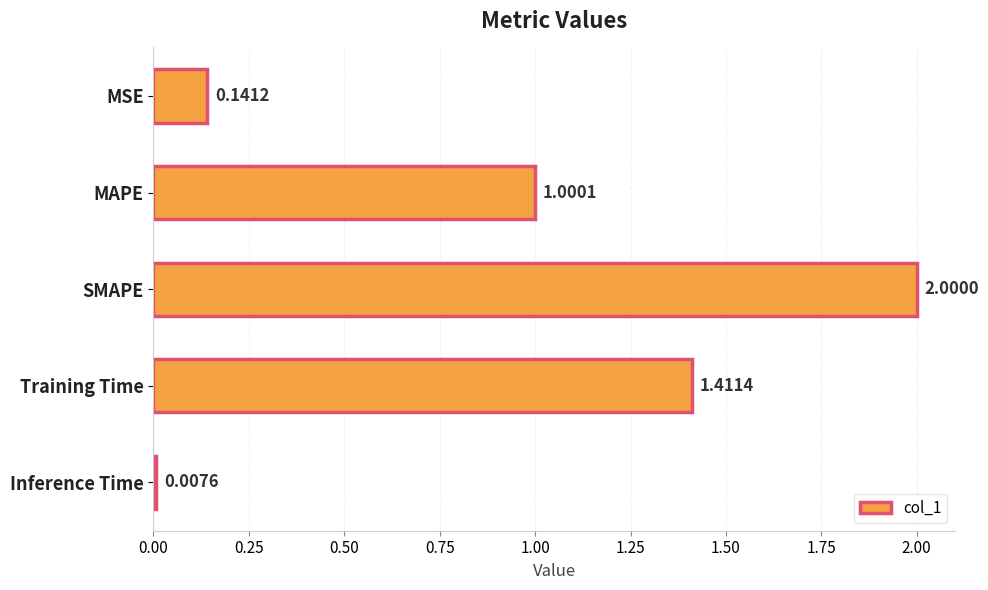

Where is the data nearest to the value 1?

MAPE